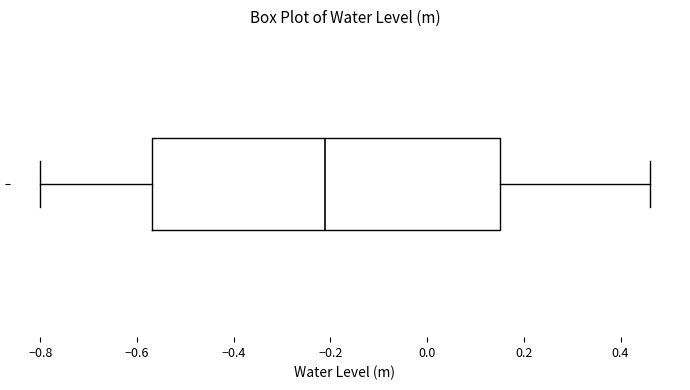

Transcribe this box plot: give where the median line is, the range the box spans, and where the two whiskers end, as read against the x-axis. The values are not printed on the chart, so give them approximately, as read against the axis.

median -0.22, box -0.56 to 0.16, whiskers -0.80 to 0.46